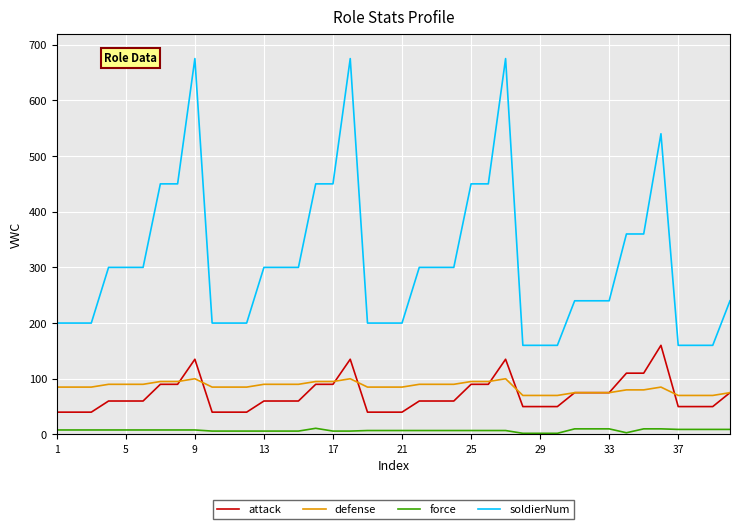

True or false: attack has more than 0 interior local peaks.

True